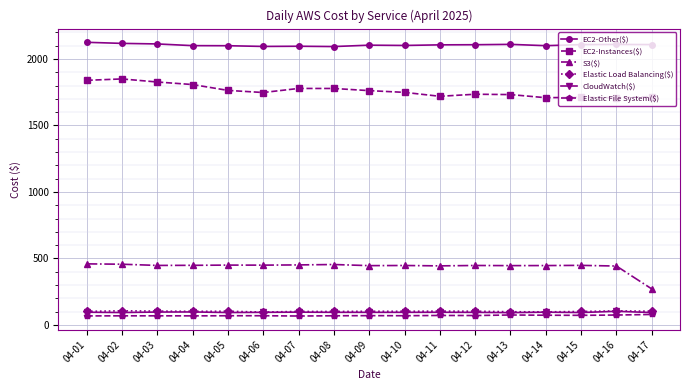

Which series has the largest range (max minus min)?

S3($)